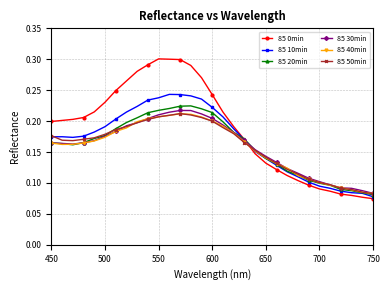

Count the 85 30min values in the range 0 to 1.

31